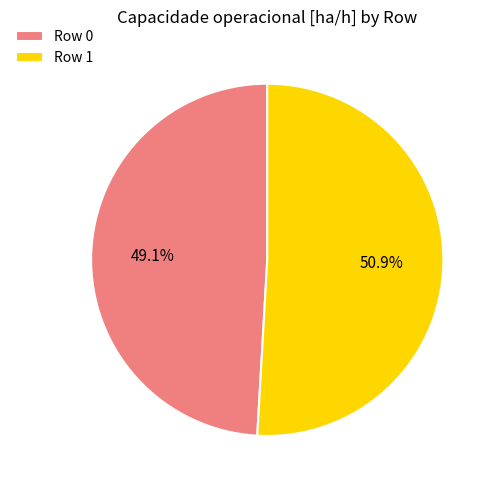

Which has a higher value, Row 0 or Row 1?

Row 1